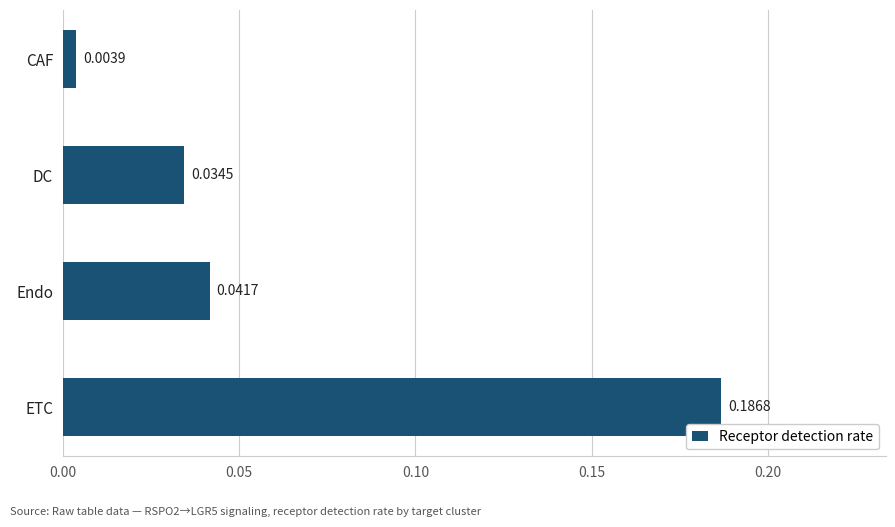

Does the chart contain any negative values?

No